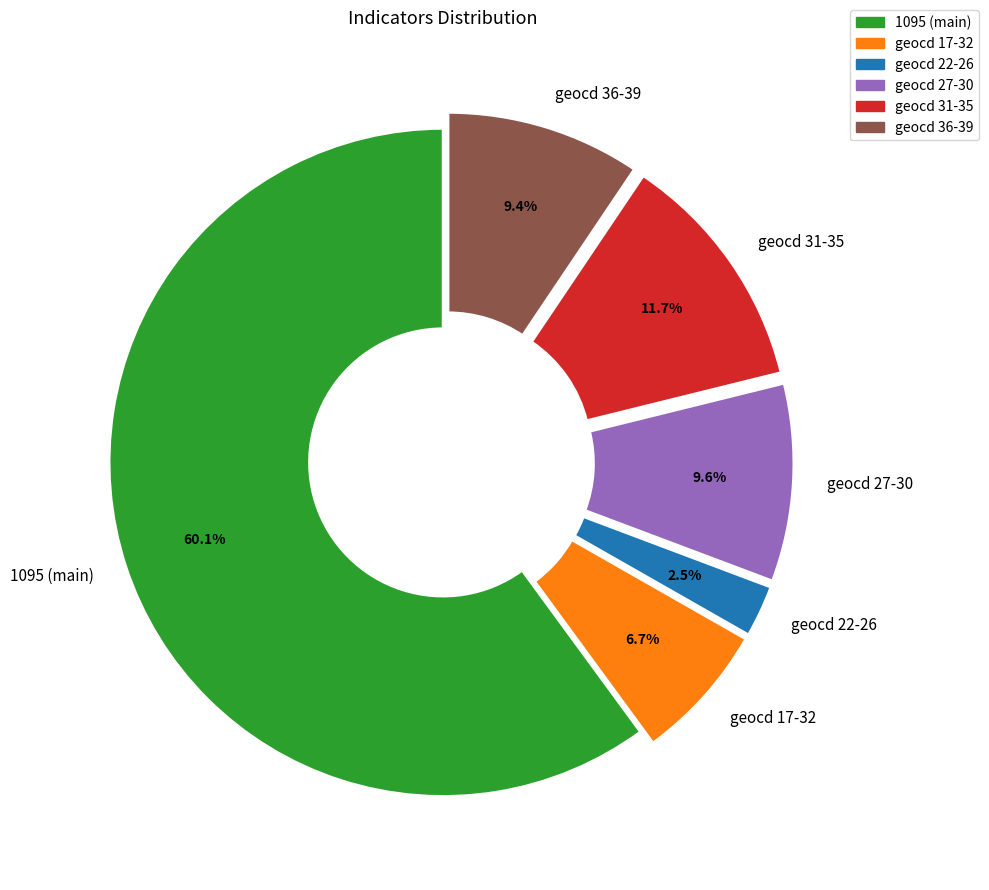

Which has a higher value, geocd 31-35 or geocd 17-32?

geocd 31-35